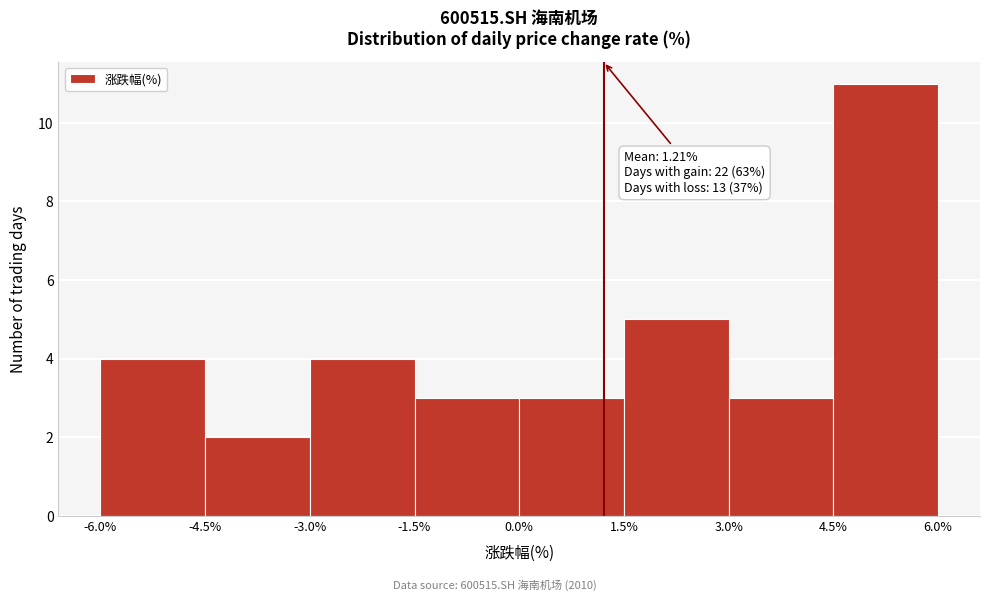

Over which range of the x-axis is the bar tallest?

4.5% to 6.0%